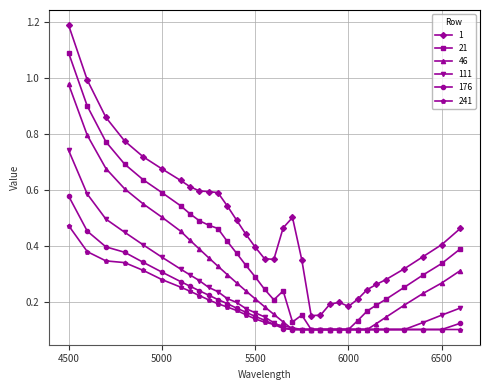

What is the greatest value displayed?

1.2